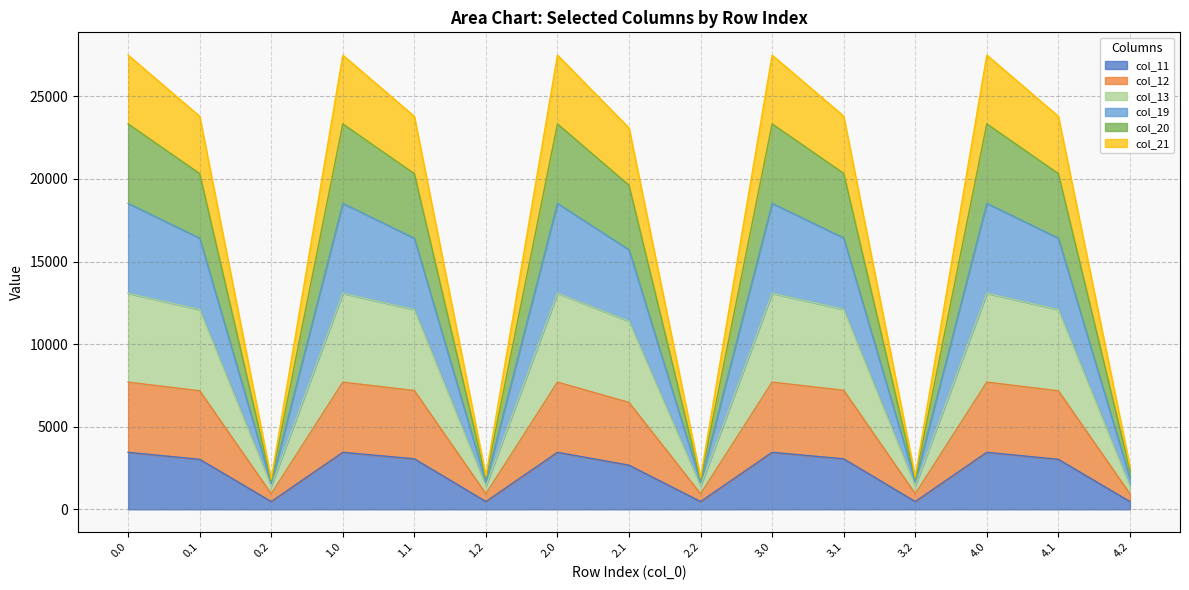

What is the highest value of the col_11 series?

3452.0